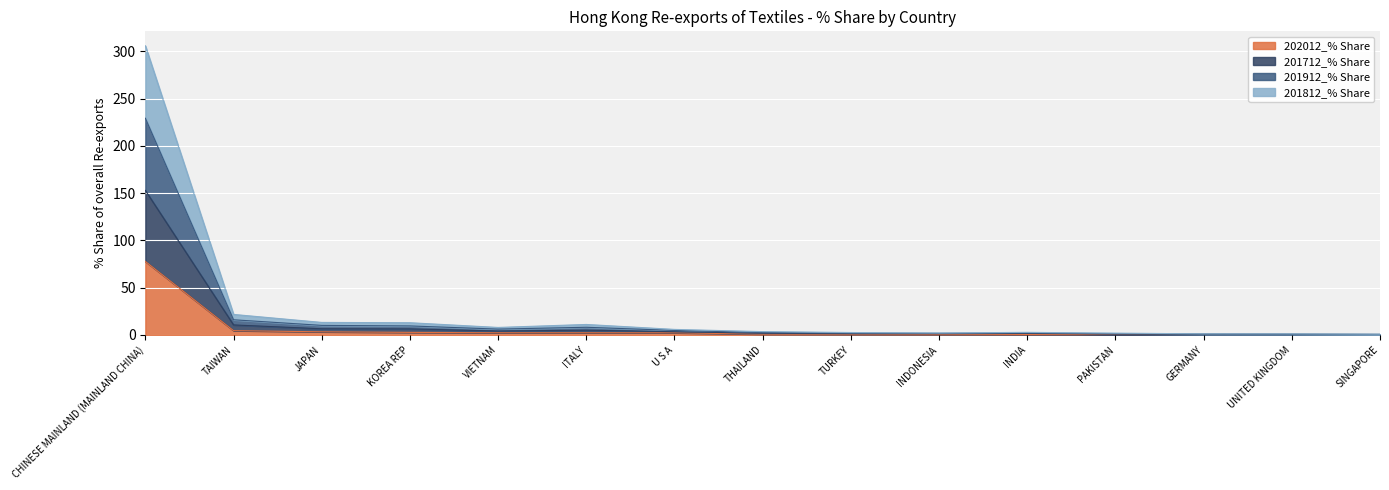

At which category is the sum across all series the highest?

CHINESE MAINLAND (MAINLAND CHINA)